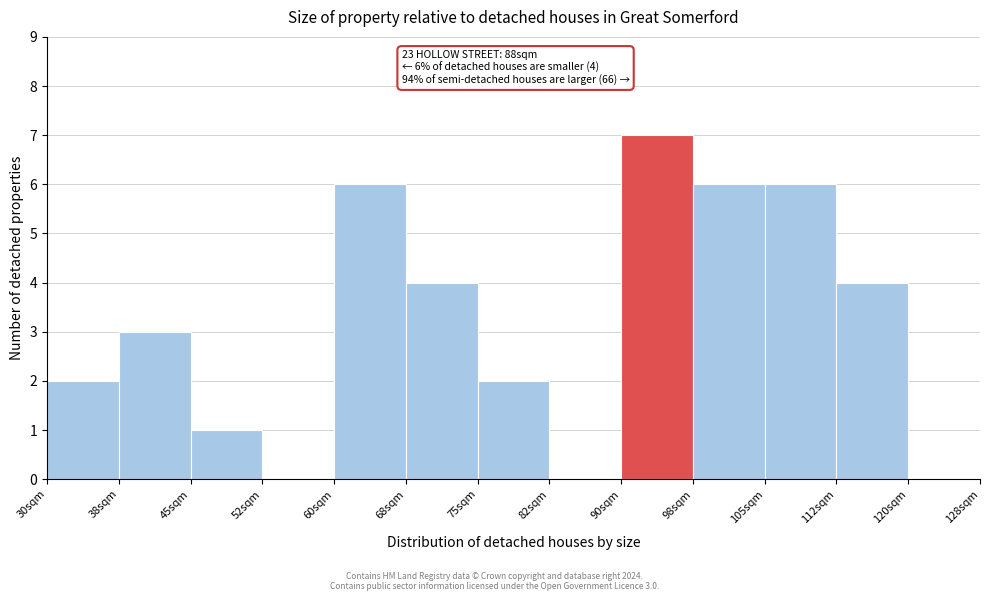

Reading right to left, extract all data points from this chart.

120sqm=0	112sqm=4	105sqm=6	98sqm=6	90sqm=7	82sqm=0	75sqm=2	68sqm=4	60sqm=6	52sqm=0	45sqm=1	38sqm=3	30sqm=2